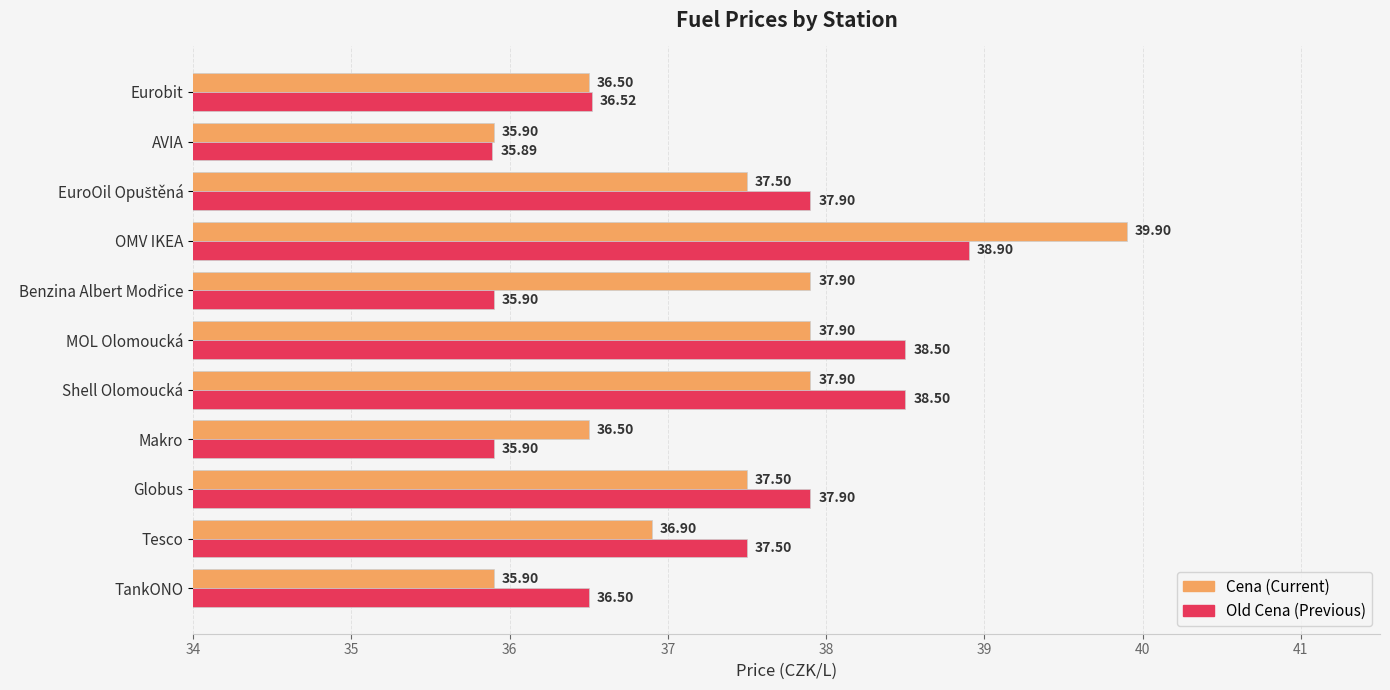

At which category does the chart reach its peak across all series?

OMV IKEA